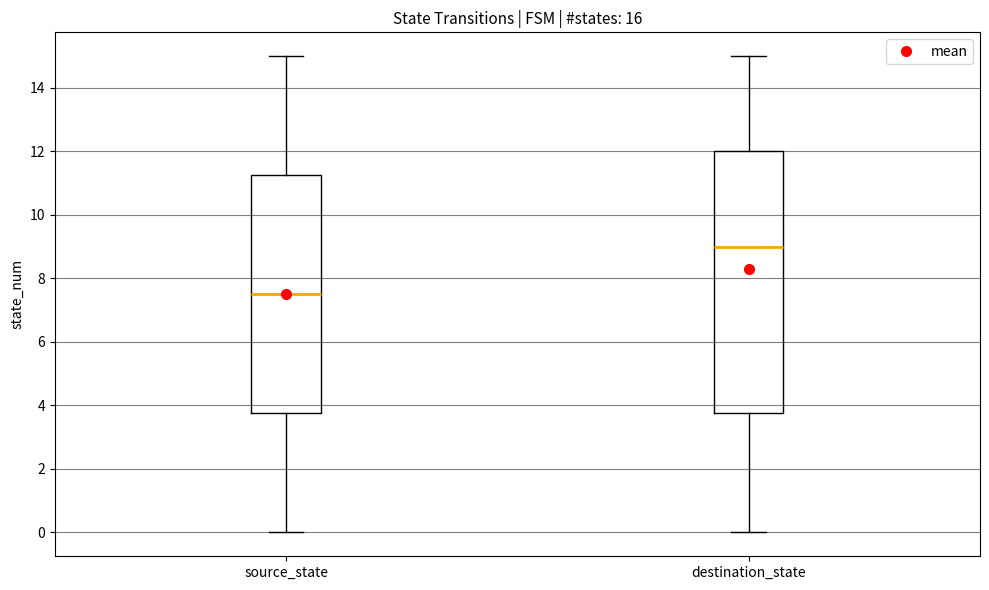

Which box has the highest median line?

destination_state